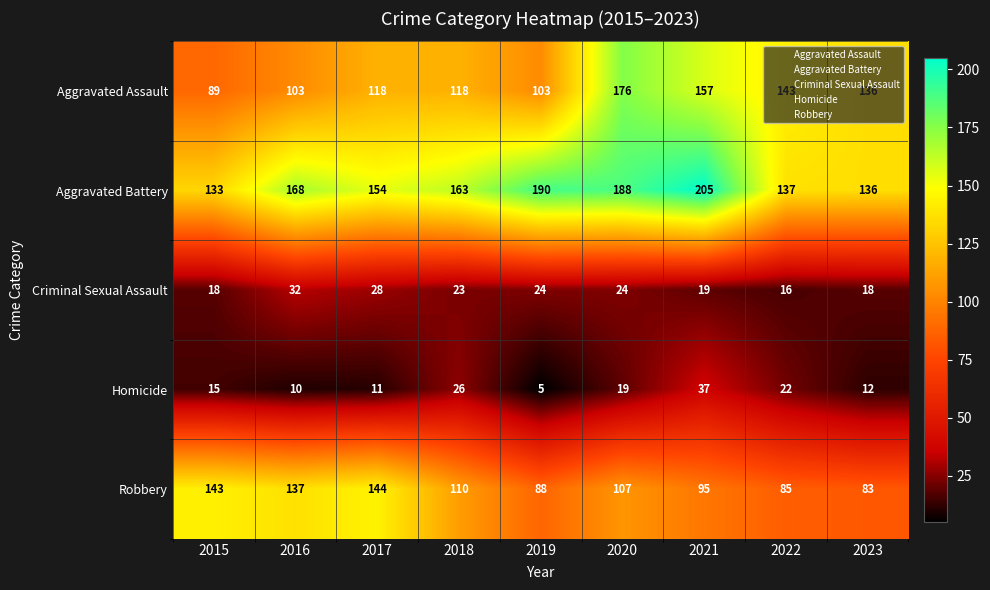

Which series changed the most between 2015 and 2018?

Robbery